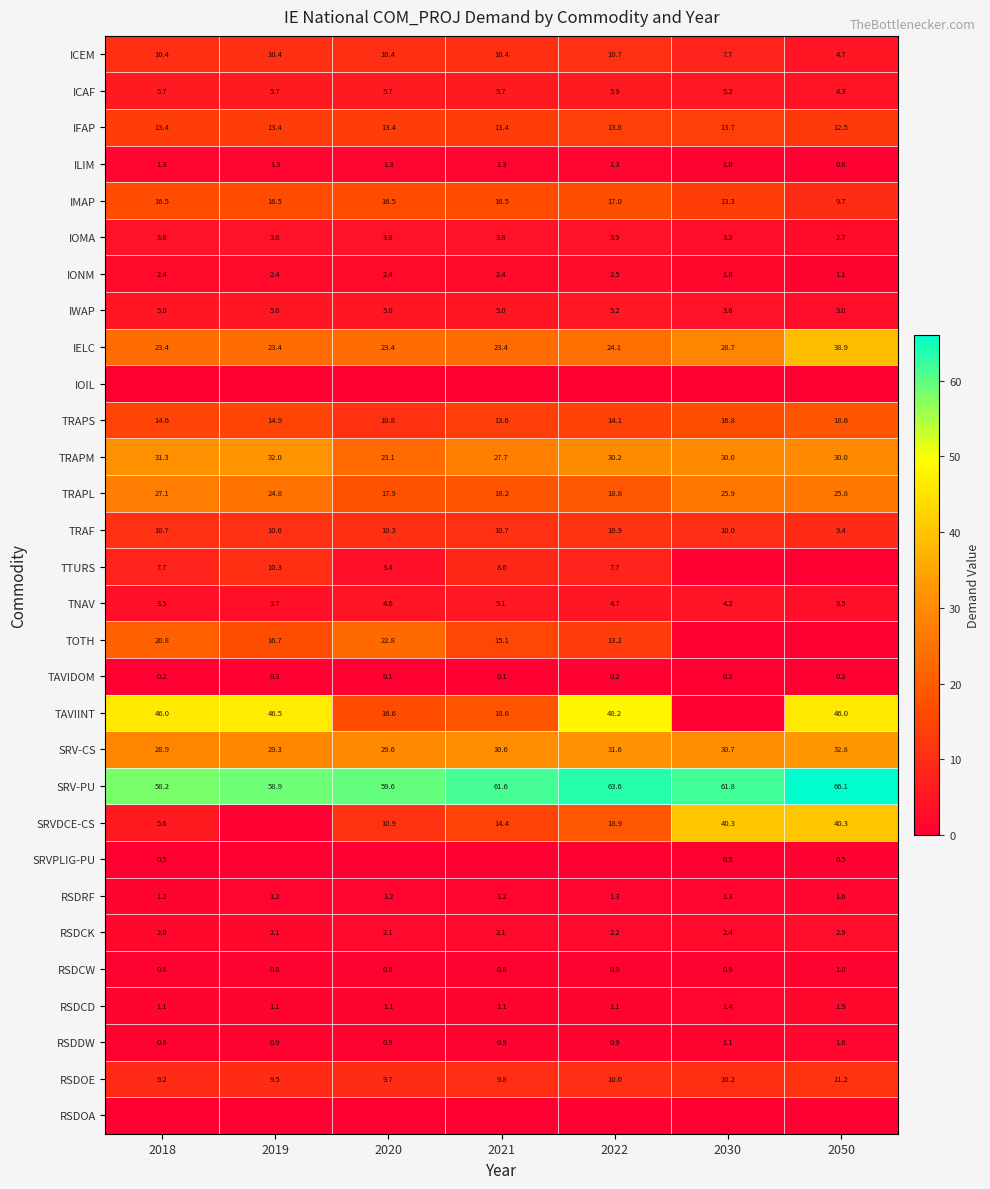

Which category has the lowest value in the IONM series?

2050